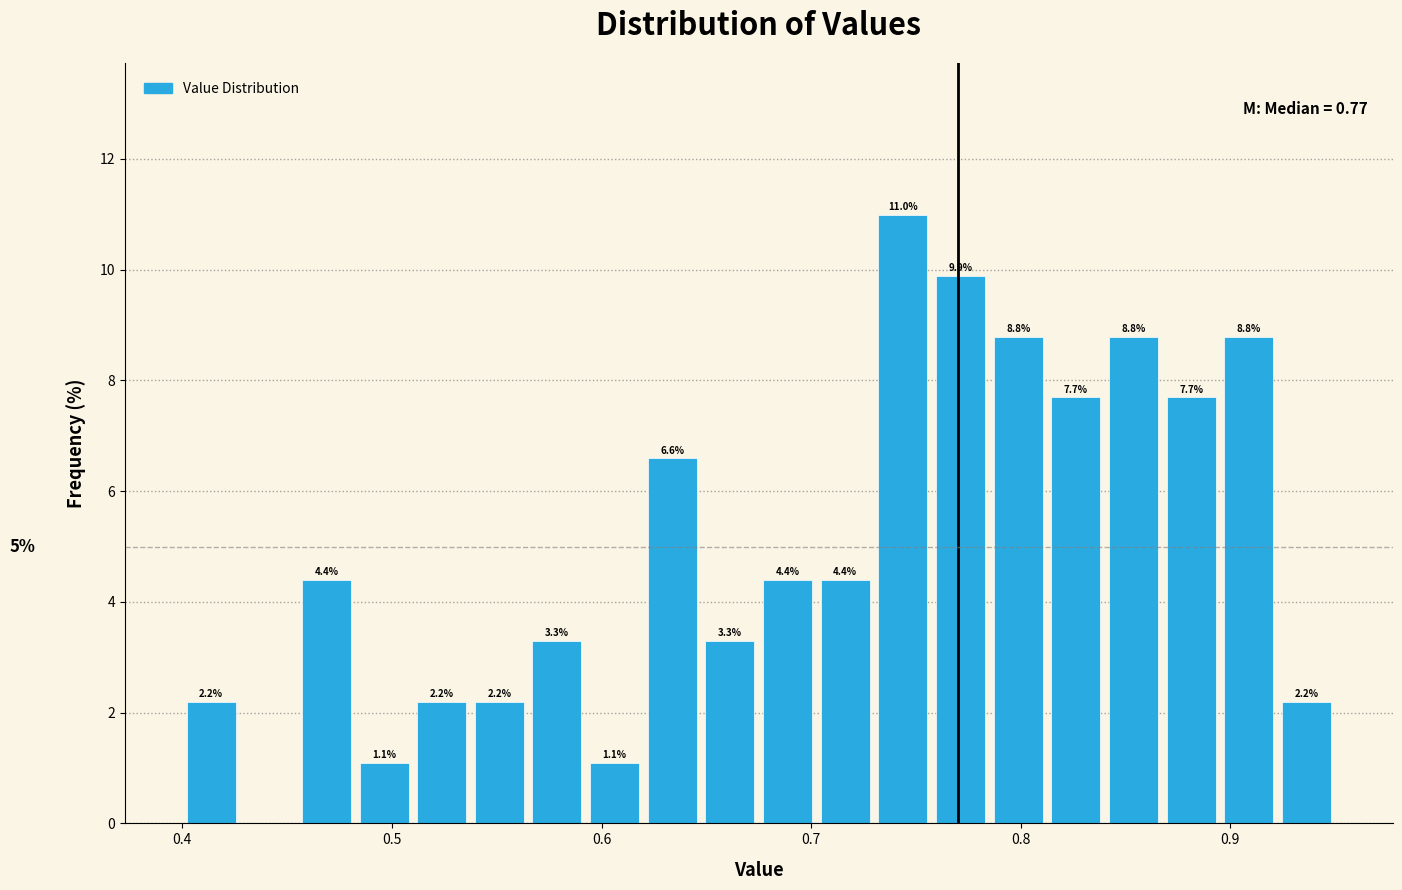

Read against the x-axis, roughly where is the centre of the tallest bar?

0.74